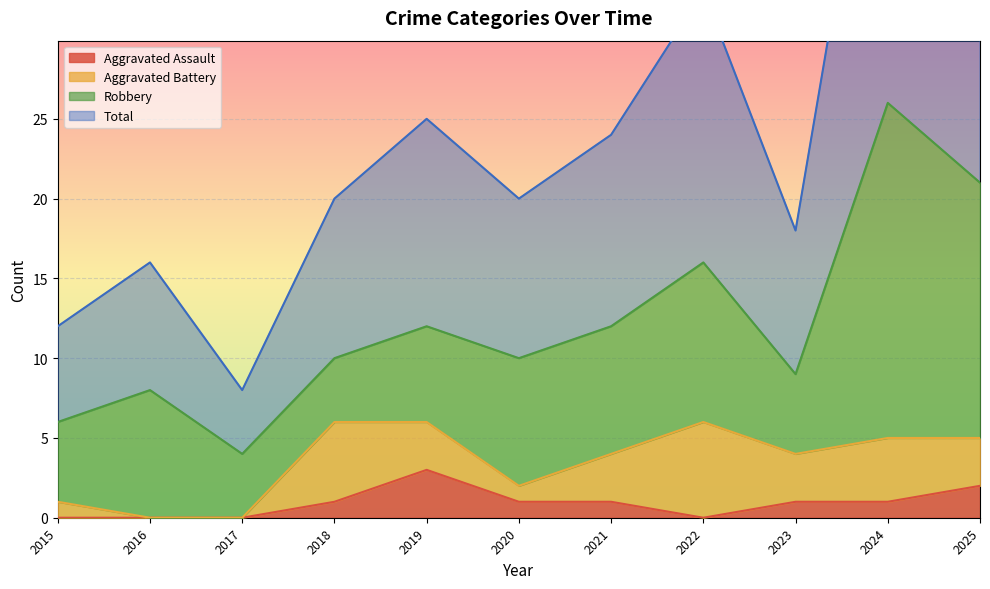

What is the maximum value for Aggravated Assault?

3